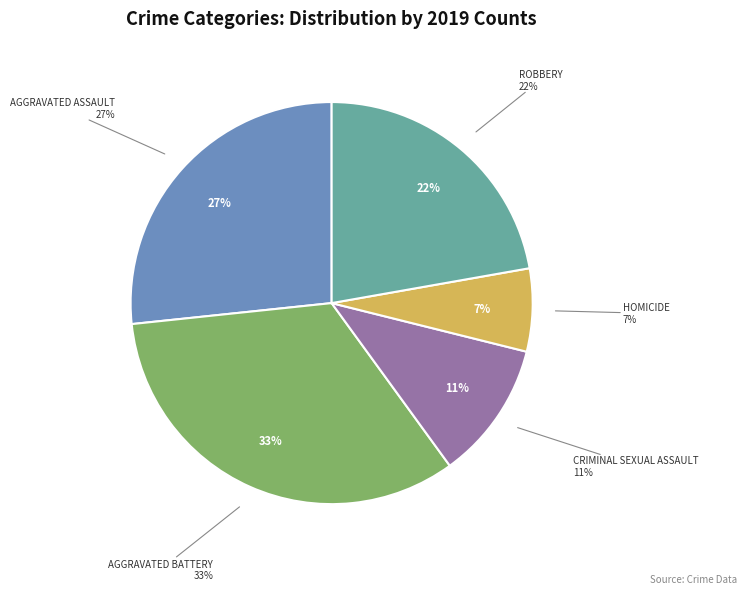

Does any single category account for the majority?

No